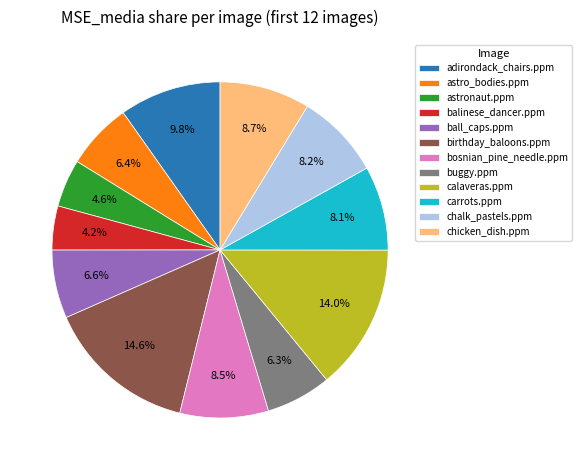

What is the largest slice in the pie chart?

birthday_baloons.ppm